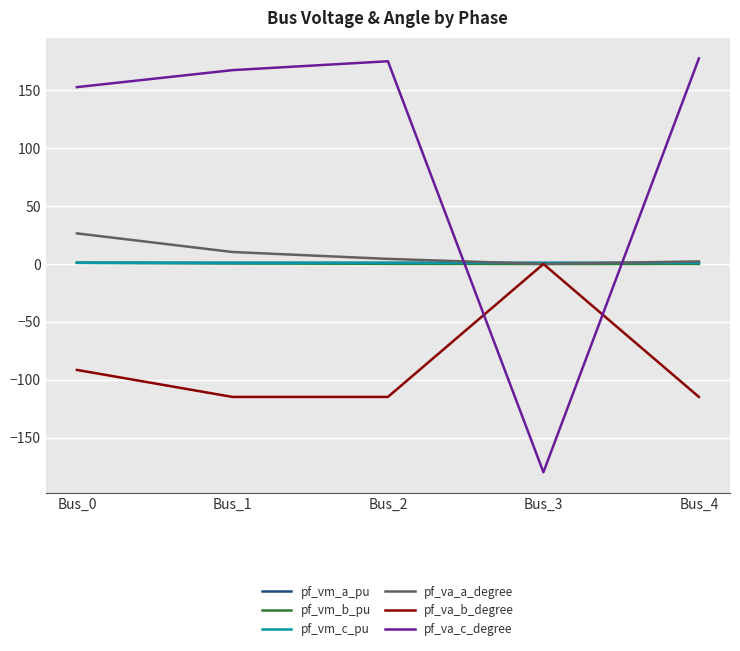

At how many categories does at least one series exceed 6?

4